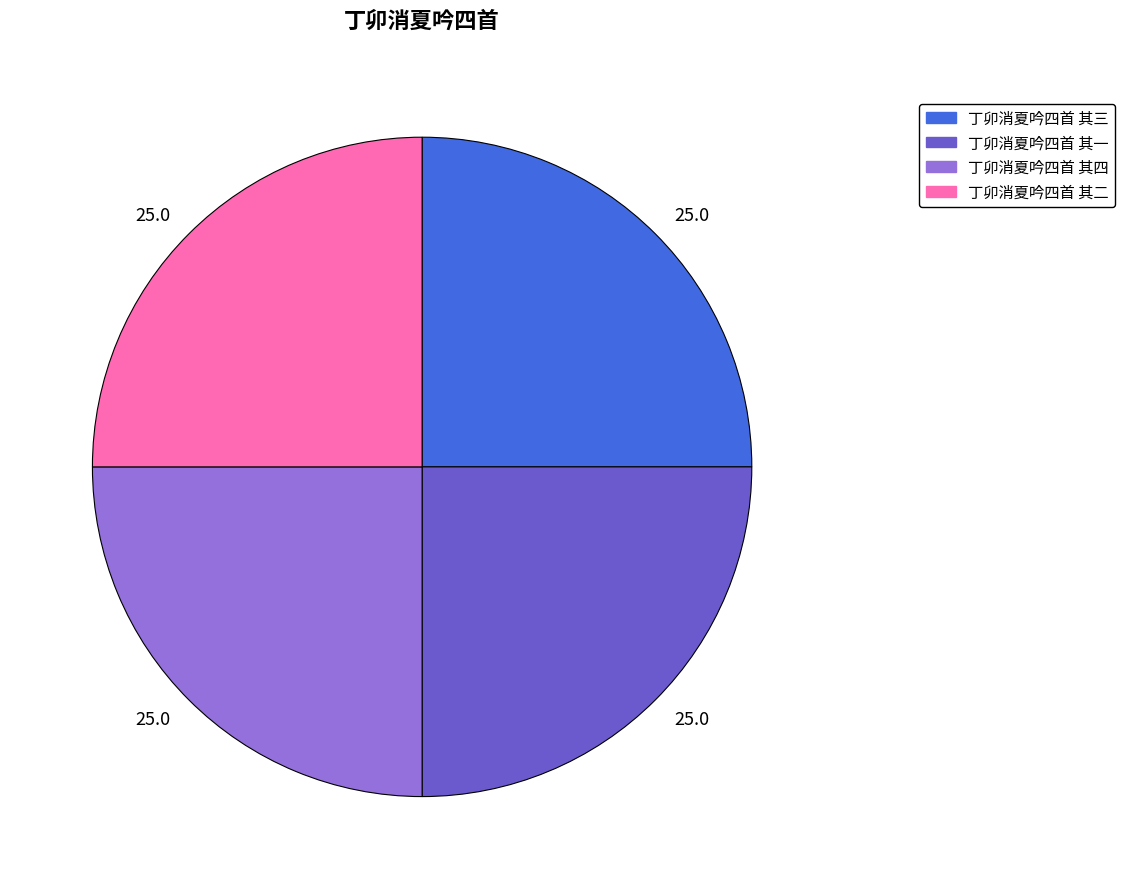

Does any single category account for the majority?

No